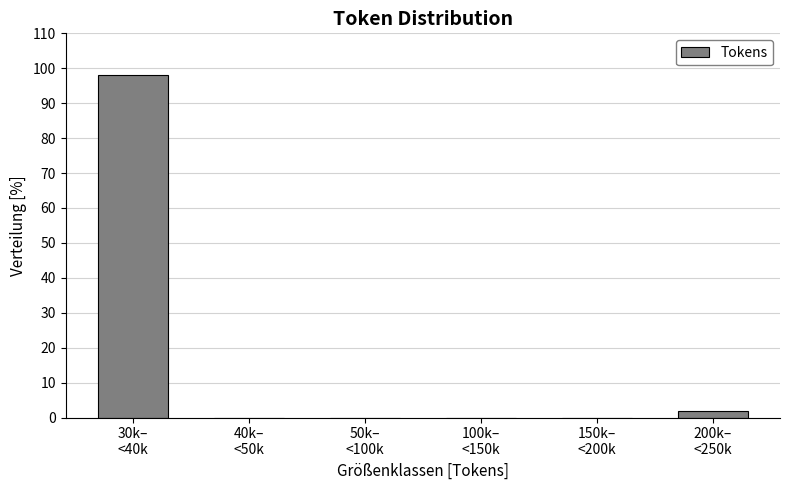

What is the maximum value shown in the chart?

98.1